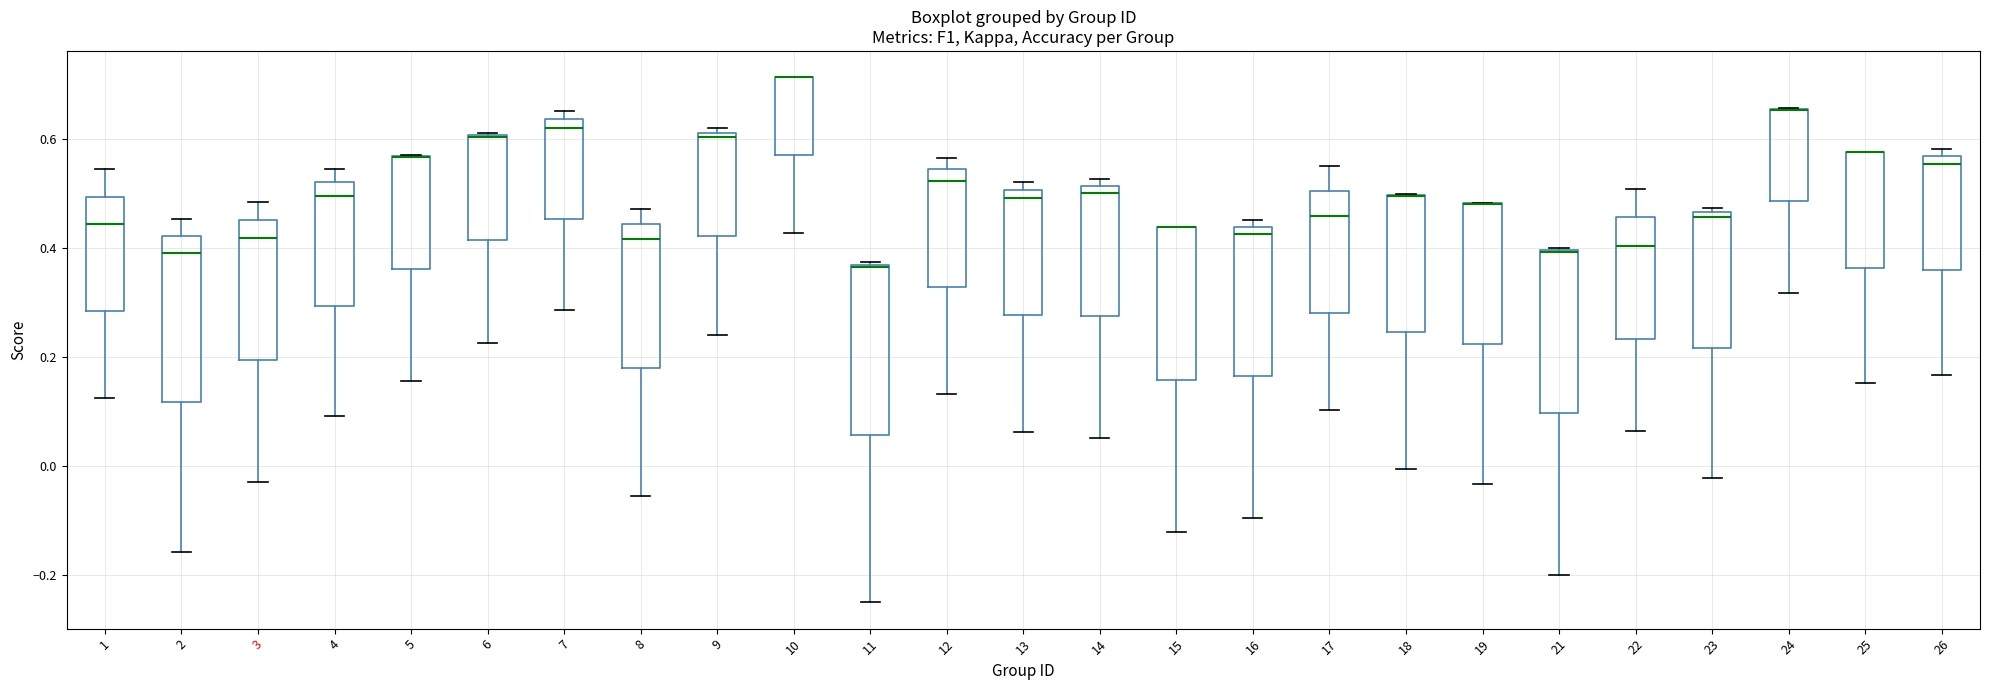

Reading left to right, transcribe this box plot: for each box, give where its median line is, the range the box spans, and where its two whiskers end, as read against the y-axis. The values are not printed on the chart, so give them approximately, as read against the axis.

1: median 0.44, box 0.28 to 0.50, whiskers 0.12 to 0.54
2: median 0.40, box 0.12 to 0.42, whiskers -0.16 to 0.46
3: median 0.42, box 0.20 to 0.46, whiskers -0.02 to 0.48
4: median 0.50, box 0.30 to 0.52, whiskers 0.10 to 0.54
5: median 0.56 (drawn on the box's upper edge), box 0.36 to 0.56, whiskers 0.16 to 0.58
6: median 0.60 (drawn on the box's upper edge), box 0.42 to 0.60, whiskers 0.22 to 0.62
7: median 0.62, box 0.46 to 0.64, whiskers 0.28 to 0.66
8: median 0.42, box 0.18 to 0.44, whiskers -0.06 to 0.48
9: median 0.60, box 0.42 to 0.62, whiskers 0.24 to 0.62 (just above the box's upper edge)
10: median 0.72 (drawn on the box's upper edge), box 0.58 to 0.72, whiskers 0.42 to 0.72
11: median 0.36, box 0.06 to 0.38, whiskers -0.24 to 0.38
12: median 0.52, box 0.32 to 0.54, whiskers 0.14 to 0.56
13: median 0.50 (just below the box's upper edge), box 0.28 to 0.50, whiskers 0.06 to 0.52
14: median 0.50, box 0.28 to 0.52, whiskers 0.06 to 0.52 (just above the box's upper edge)
15: median 0.44 (drawn on the box's upper edge), box 0.16 to 0.44, whiskers -0.12 to 0.44
16: median 0.42, box 0.16 to 0.44, whiskers -0.10 to 0.46
17: median 0.46, box 0.28 to 0.50, whiskers 0.10 to 0.56
18: median 0.50 (drawn on the box's upper edge), box 0.24 to 0.50, whiskers 0.00 to 0.50
19: median 0.48 (drawn on the box's upper edge), box 0.22 to 0.48, whiskers -0.04 to 0.48
21: median 0.40 (drawn on the box's upper edge), box 0.10 to 0.40, whiskers -0.20 to 0.40
22: median 0.40, box 0.24 to 0.46, whiskers 0.06 to 0.50
23: median 0.46 (just below the box's upper edge), box 0.22 to 0.46, whiskers -0.02 to 0.48
24: median 0.66 (drawn on the box's upper edge), box 0.48 to 0.66, whiskers 0.32 to 0.66
25: median 0.58 (drawn on the box's upper edge), box 0.36 to 0.58, whiskers 0.16 to 0.58
26: median 0.56 (just below the box's upper edge), box 0.36 to 0.56, whiskers 0.16 to 0.58